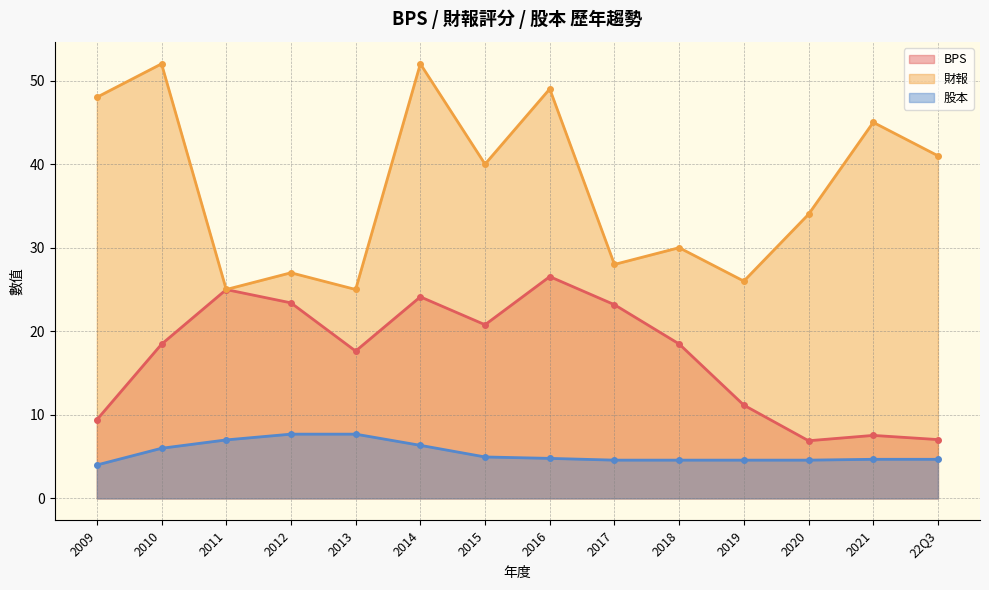

How many interior local peaks does the 財報 series have?

6